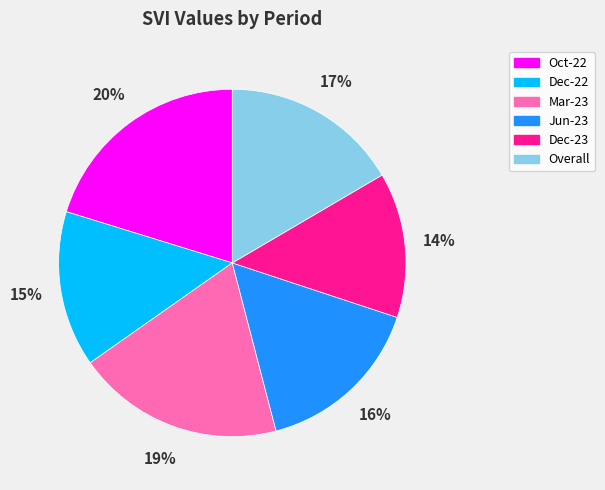

Is it true that Dec-22 is 15% of the pie?

True